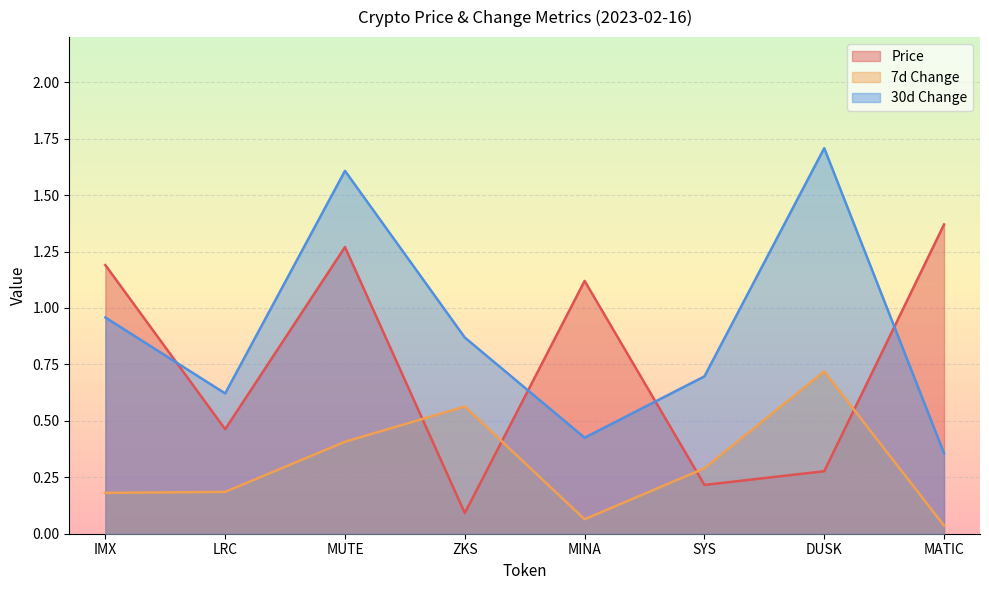

Which series ends up on top after the final intersection of 7d Change and Price?

Price